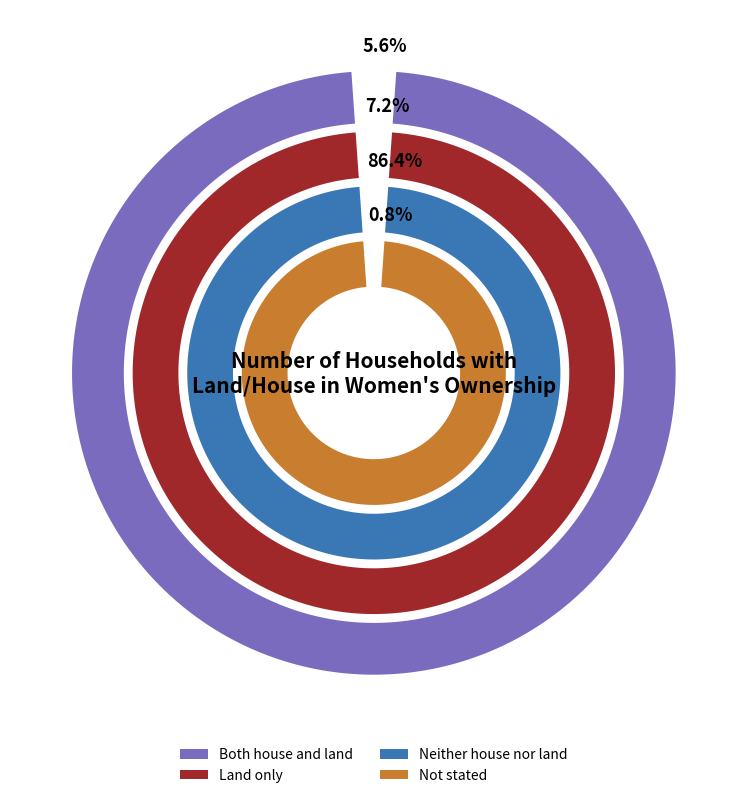

To the nearest percent, what is the average slice percentage?

25%